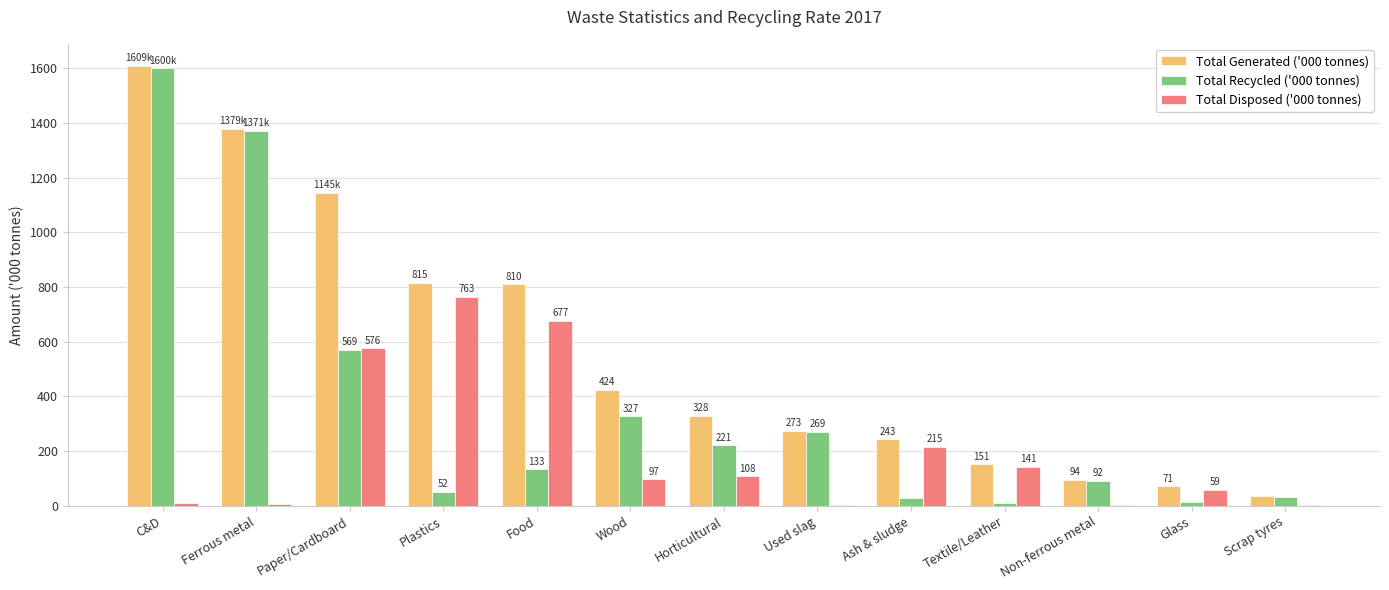

Which label corresponds to the largest value in the chart?

C&D